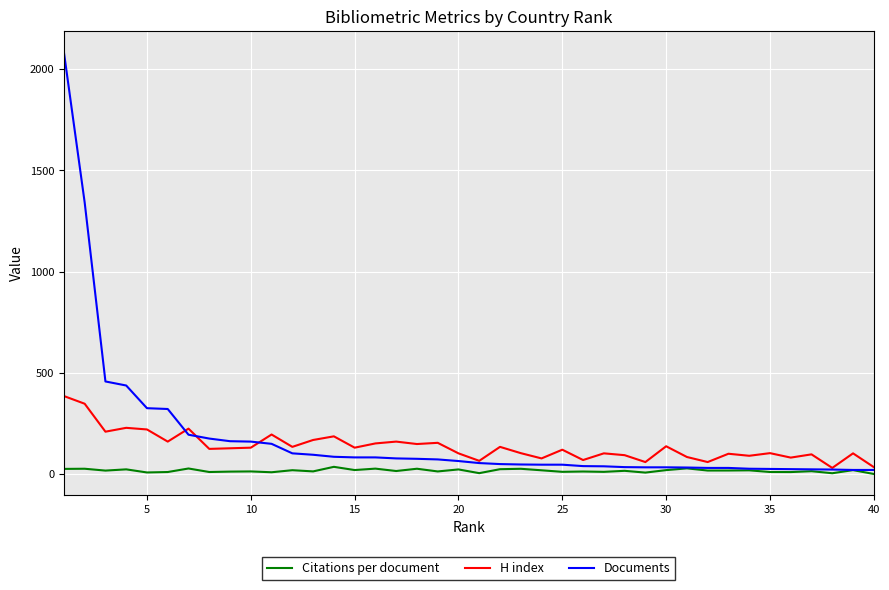

What is the average value of the Citations per document series?

17.3